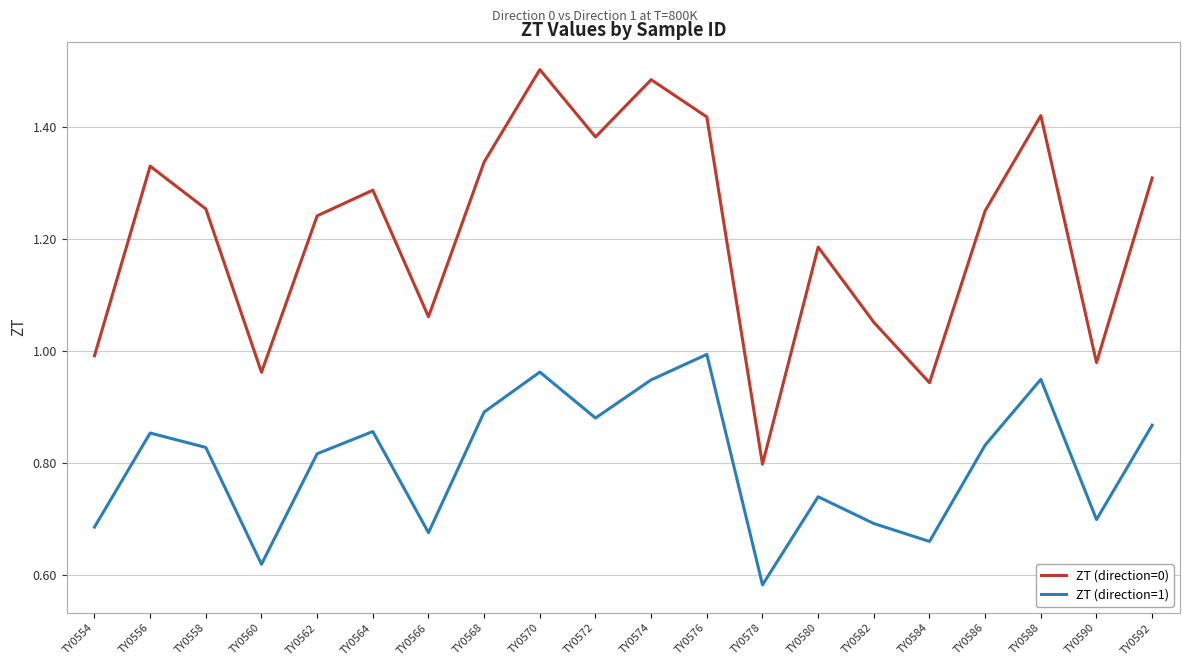

Is the value of ZT (direction=0) at TY0592 greater than the value of ZT (direction=1) at TY0564?

Yes